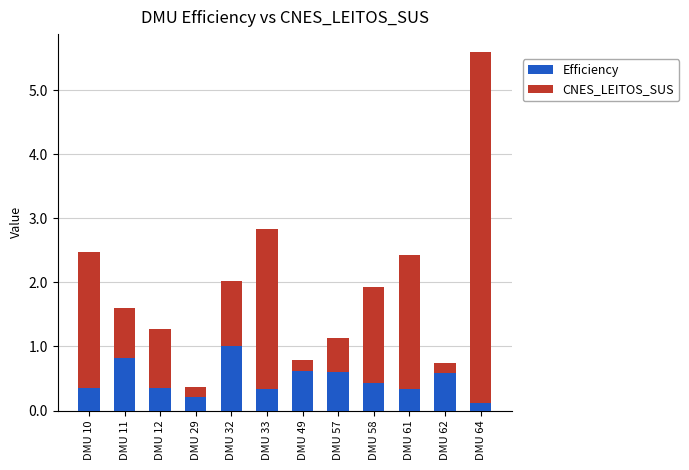

The Efficiency series shows 0.6 at DMU 57. True or false?

True